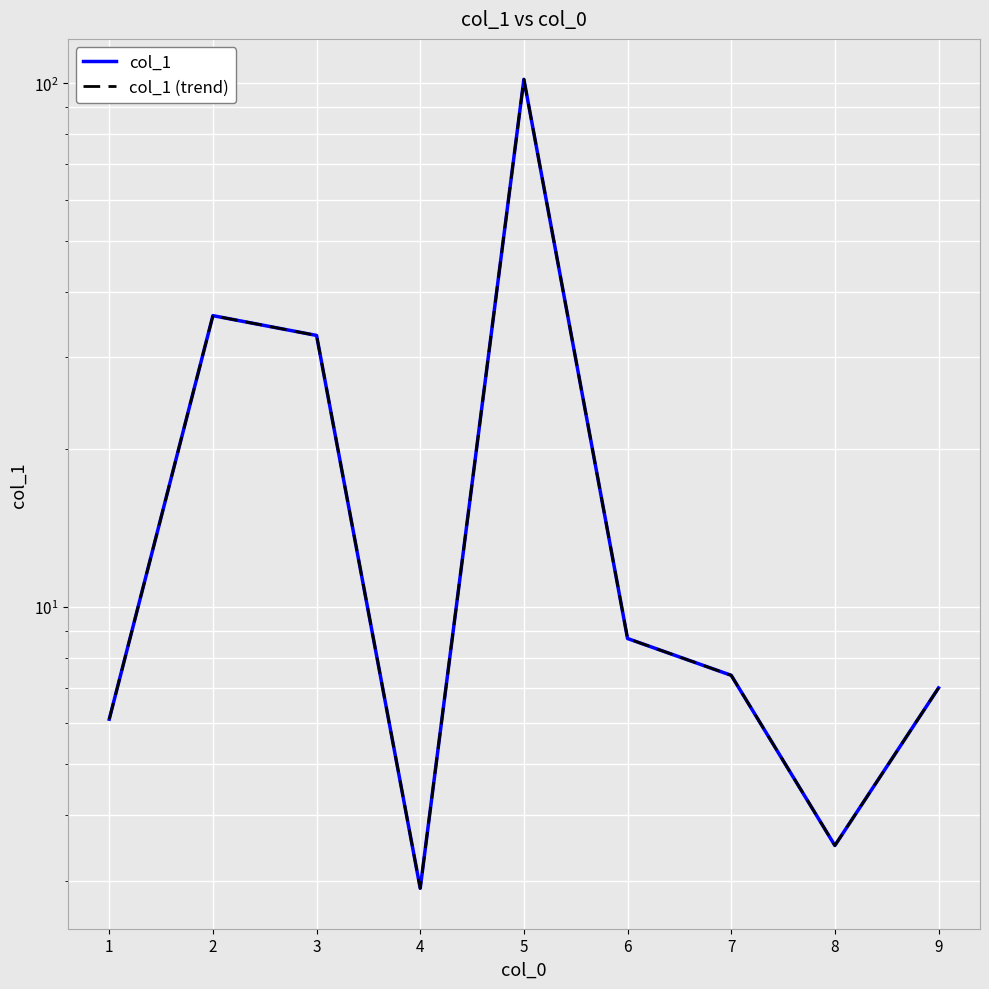

Does the chart display data point markers on the line(s)?

No